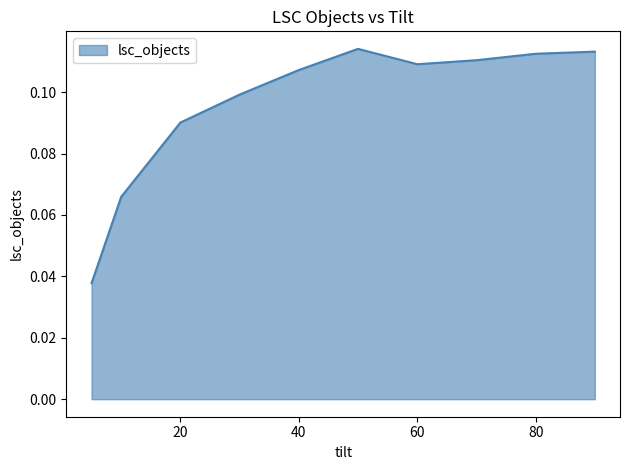

Count the values in the range 0 to 1.

10